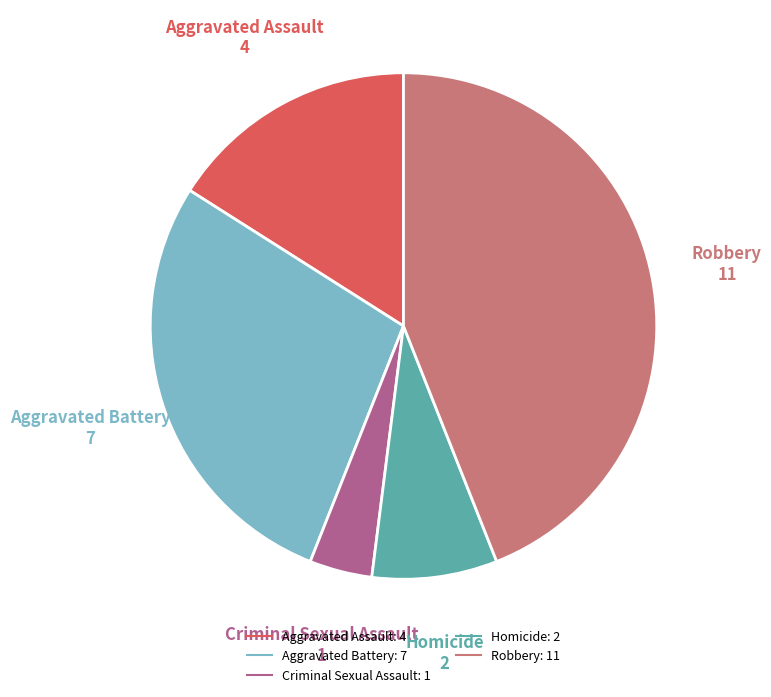

Rank the categories by value from highest to lowest.

Robbery, Aggravated Battery, Aggravated Assault, Homicide, Criminal Sexual Assault